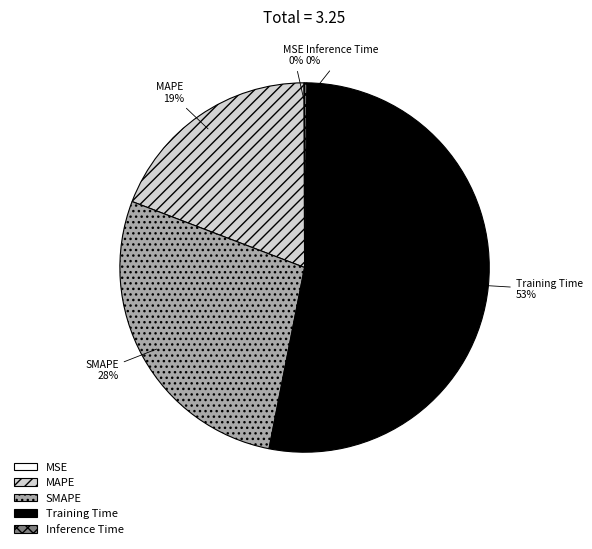

Is there a majority slice in this chart?

Yes